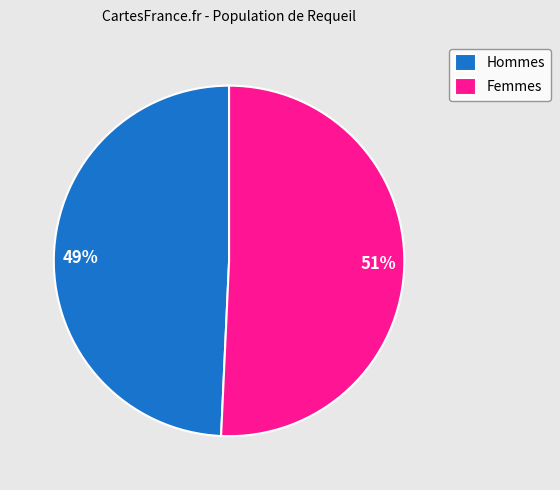

To the nearest percent, what is the average slice percentage?

50%